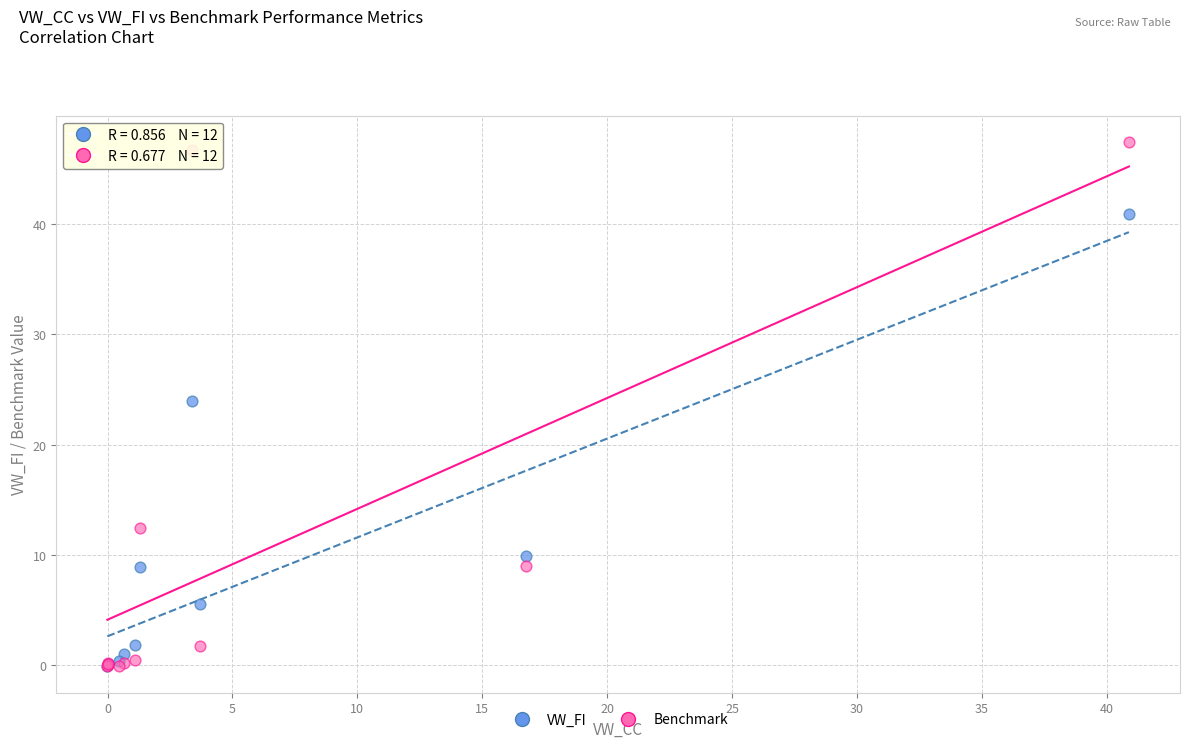

What are all the series names shown in the legend?

VW_FI, Benchmark